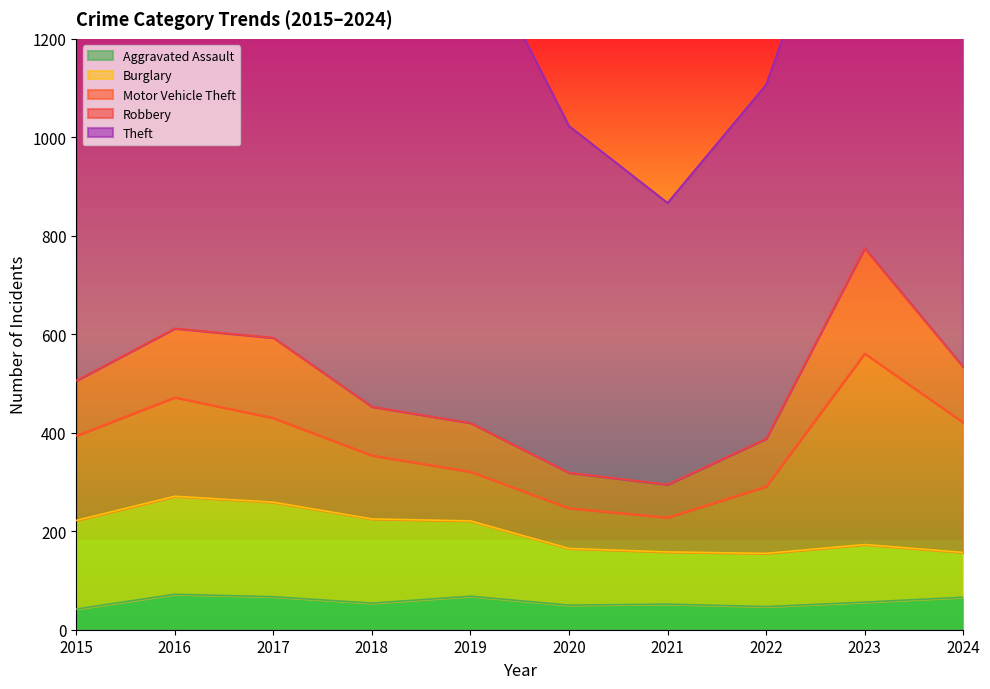

In Burglary, how many points are higher than both neighbors (excluding endpoints)?

2